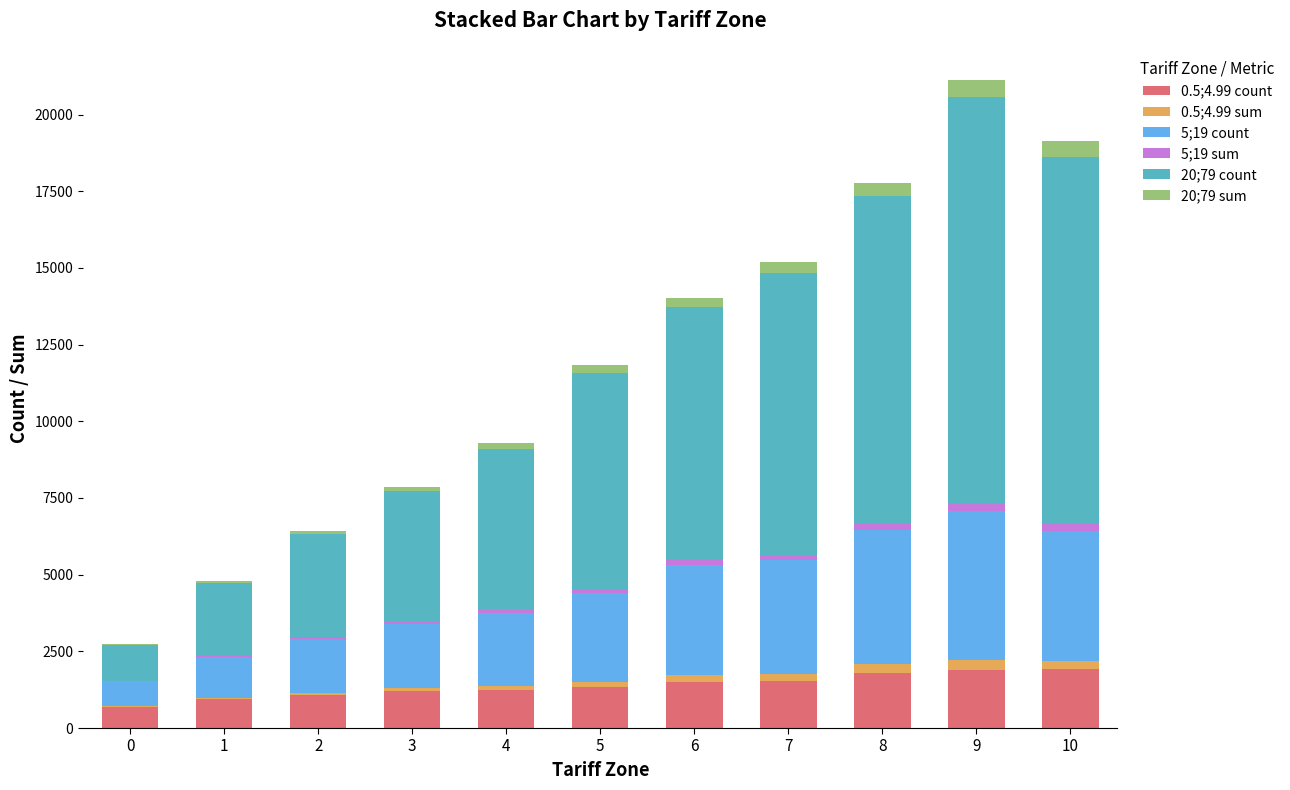

What are all the series names shown in the legend?

0.5;4.99 count, 0.5;4.99 sum, 5;19 count, 5;19 sum, 20;79 count, 20;79 sum